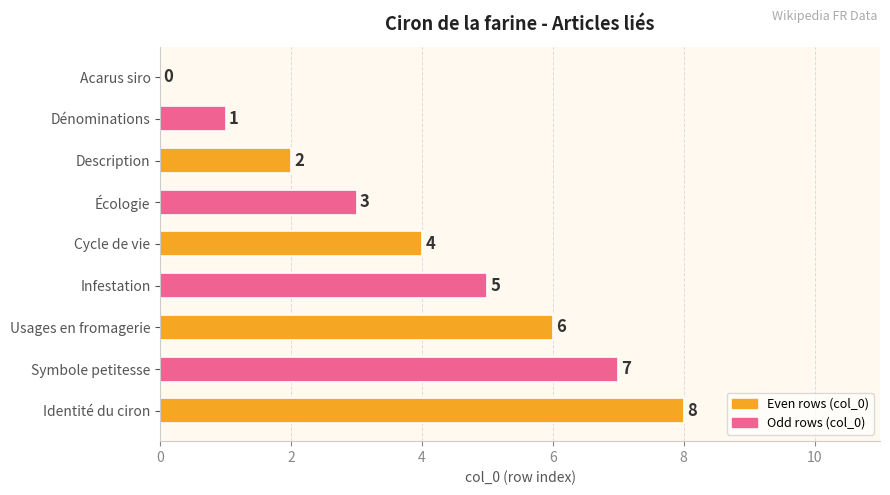

Count the number of data series in this chart.

1